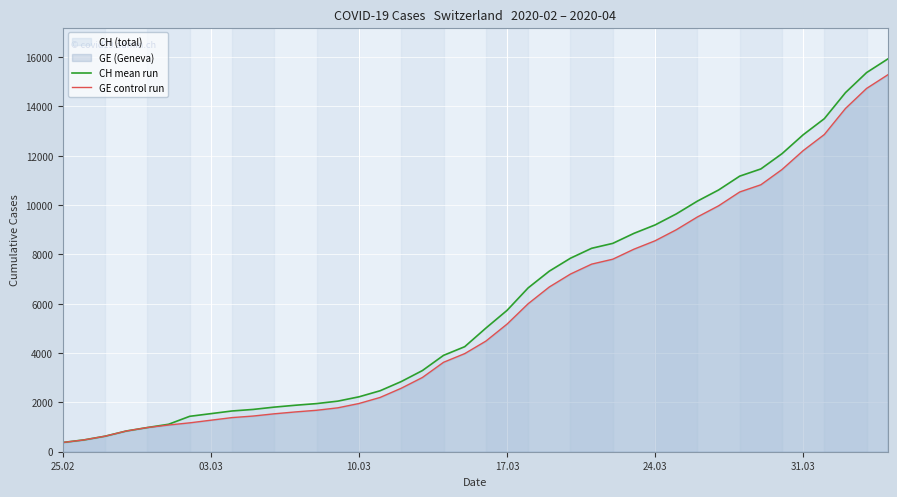

Rank the series by their maximum value, from highest to lowest.

CH mean run, GE control run